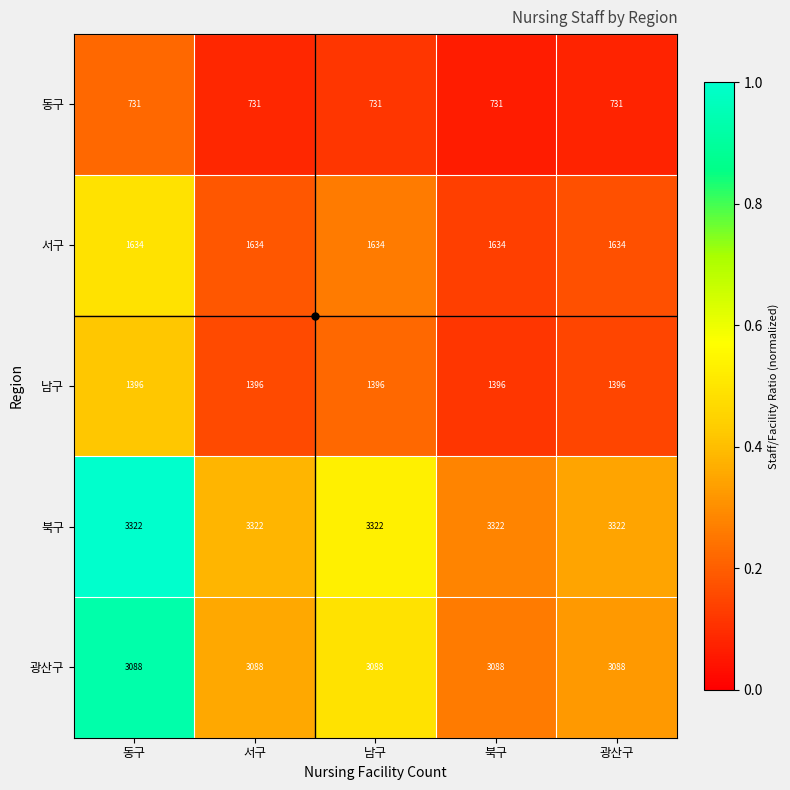

What is the average value of the 남구 series?

1396